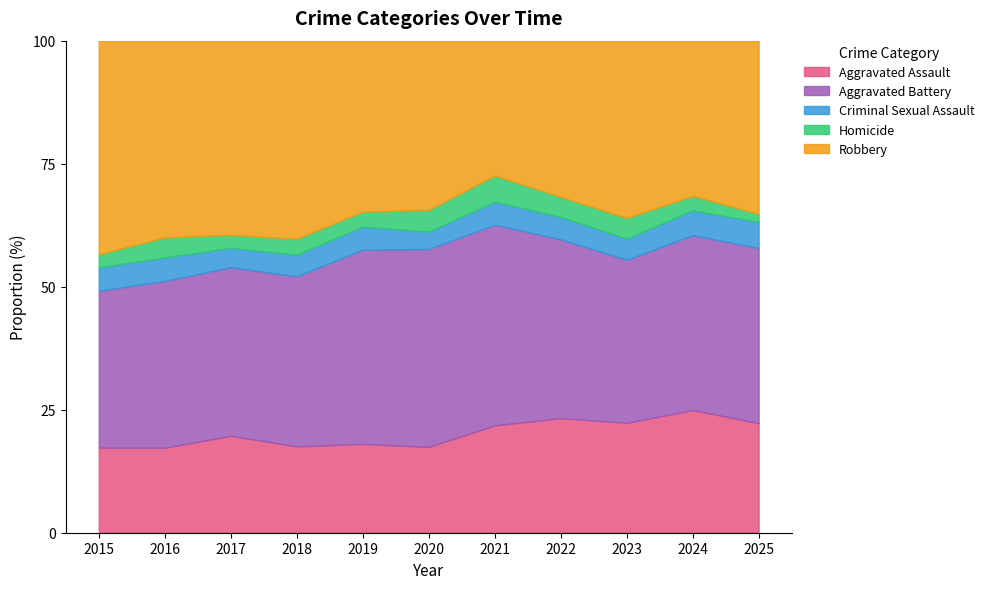

What is the total value across all series at 2020?

100.0